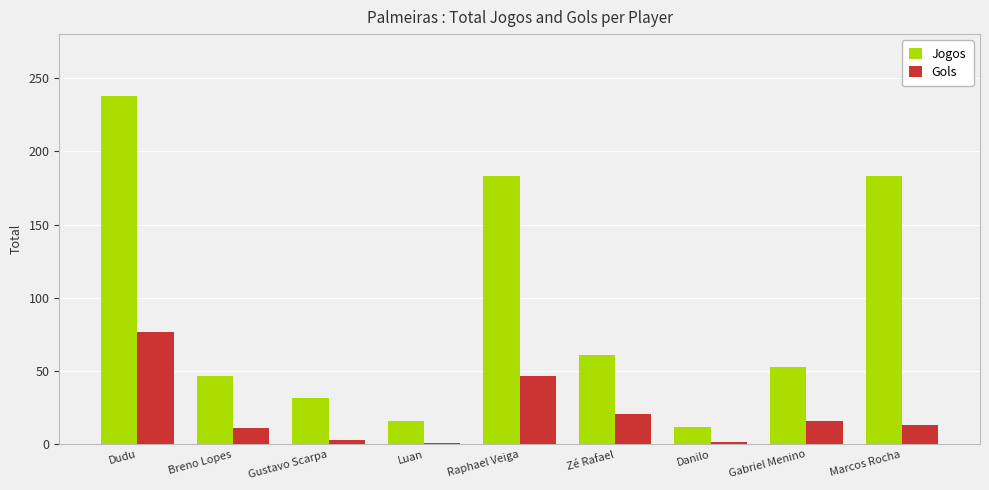

True or false: Gols has a value of 21 at Zé Rafael.

True